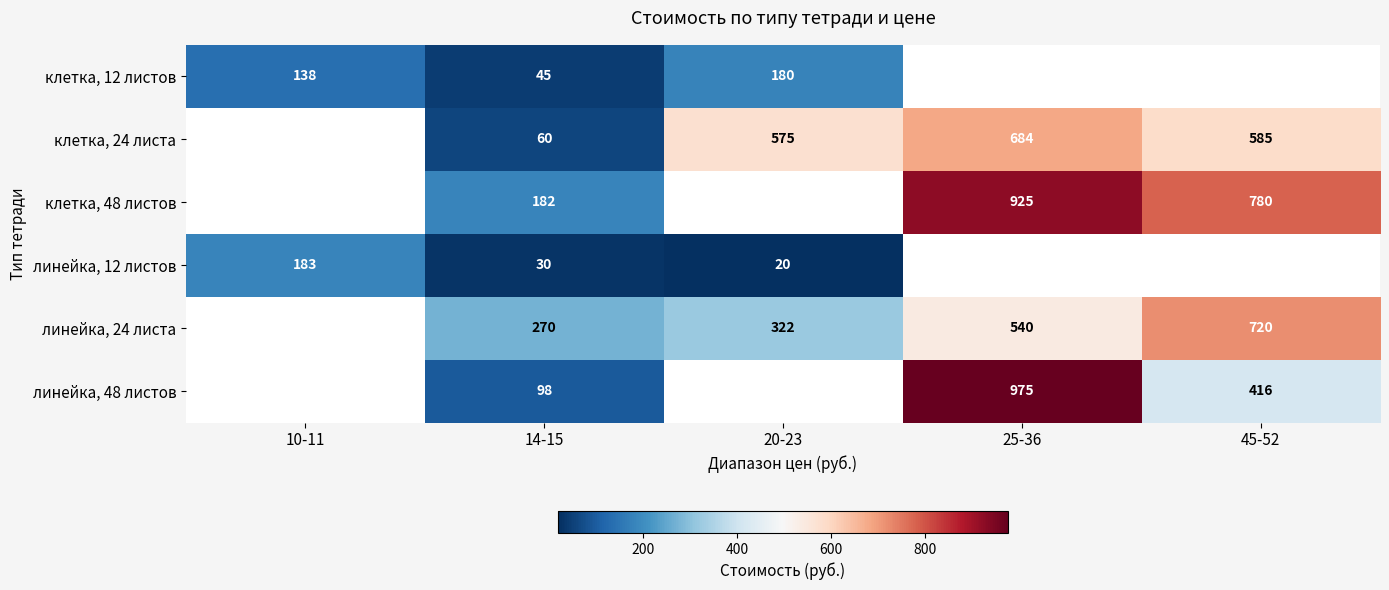

Is it true that линейка, 48 листов equals 159.3 at 14-15?

False